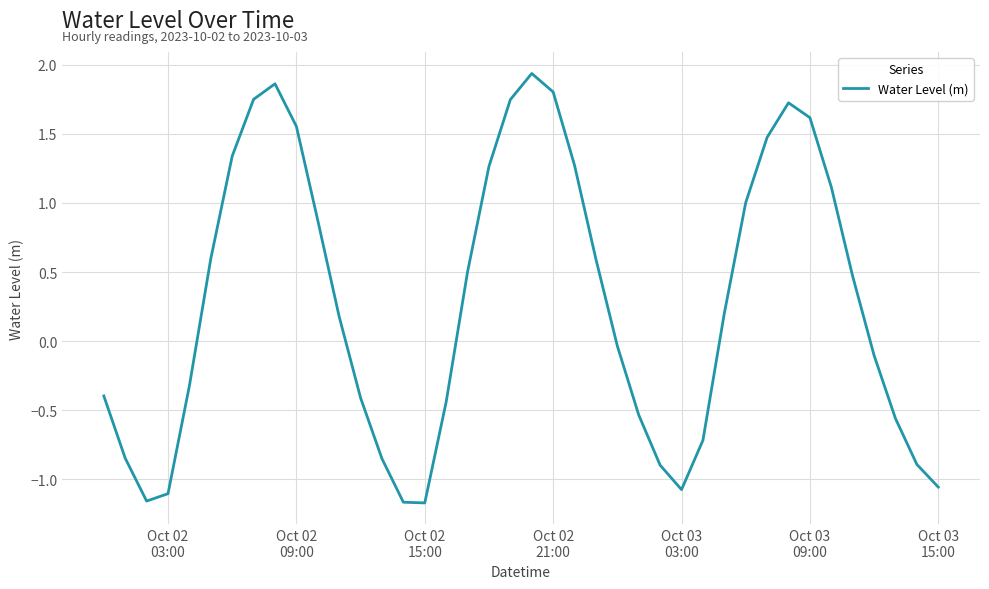

What is the difference between the maximum and minimum values?

3.1